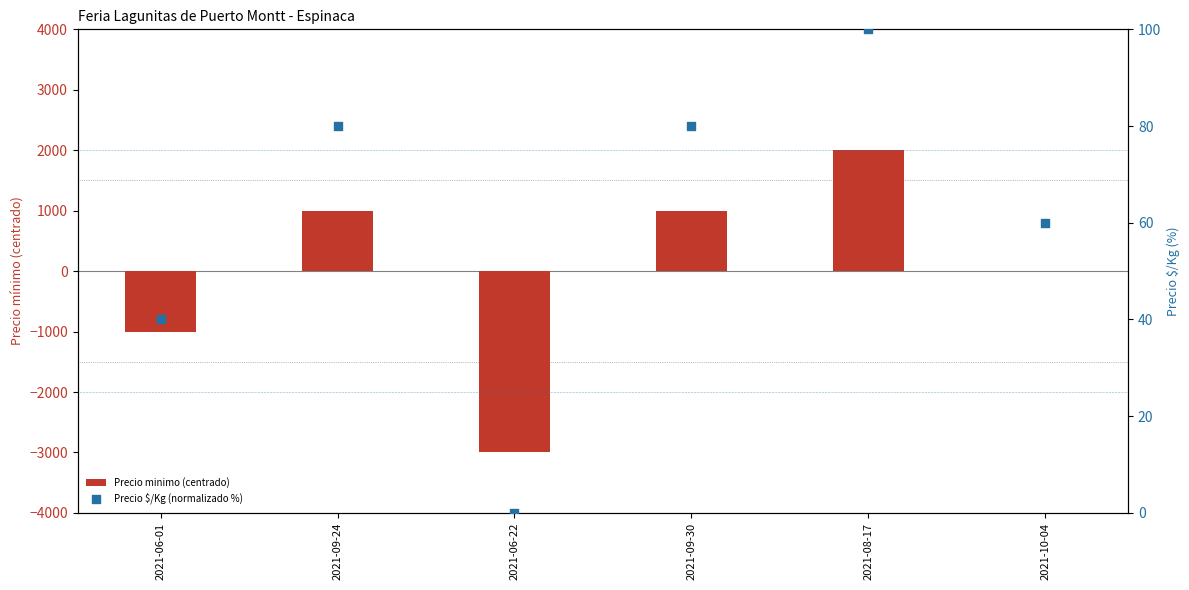

Which series reaches the maximum Y coordinate?

Precio minimo (centrado)